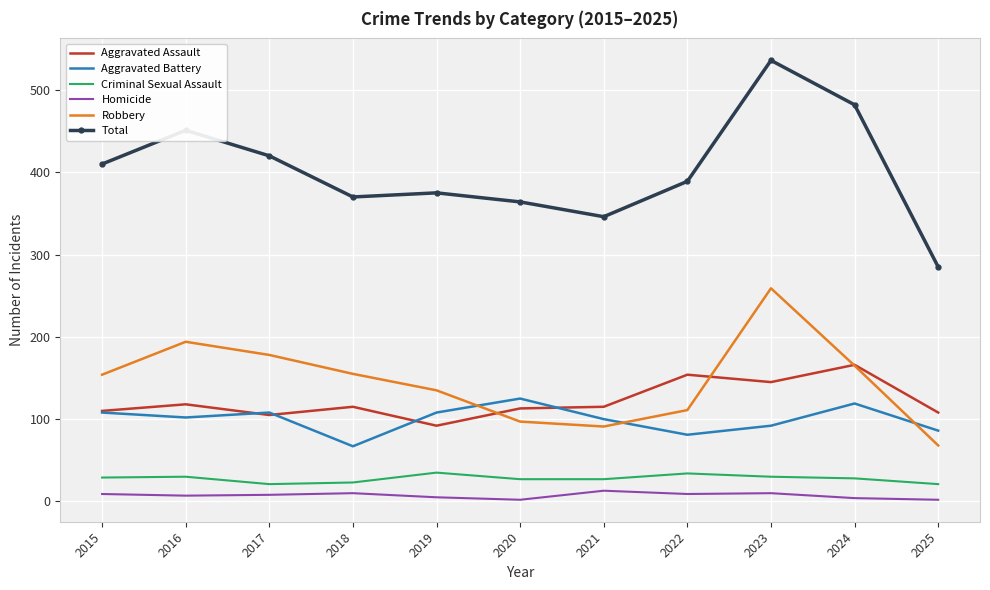

List the series in order of their peak value, highest first.

Total, Robbery, Aggravated Assault, Aggravated Battery, Criminal Sexual Assault, Homicide